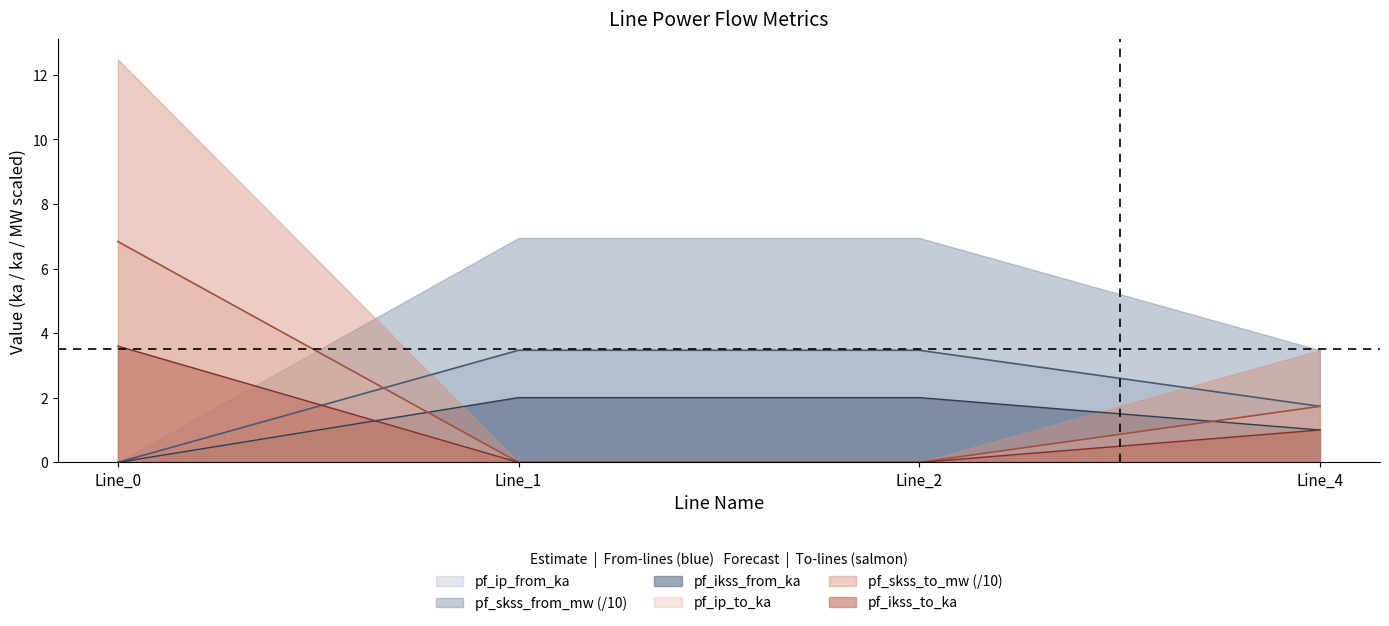

True or false: pf_ikss_to_ka has a value of 2.5 at Line_2.

False